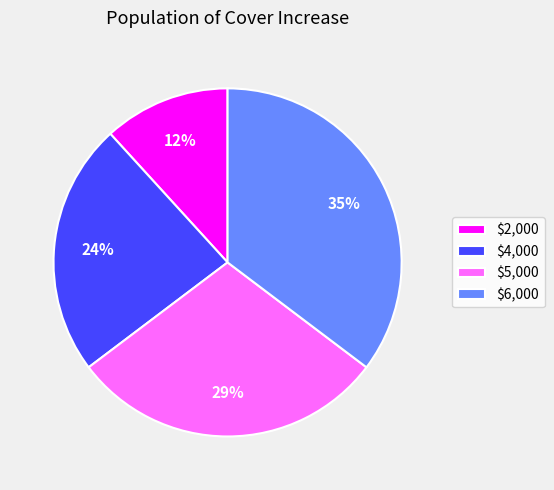

Combined, do $2,000 and $6,000 account for over 50%?

No